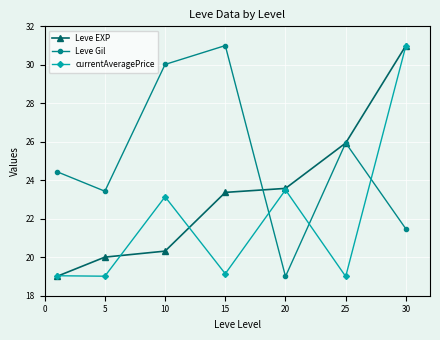

Which series ends up on top after the final intersection of currentAveragePrice and Leve Gil?

currentAveragePrice